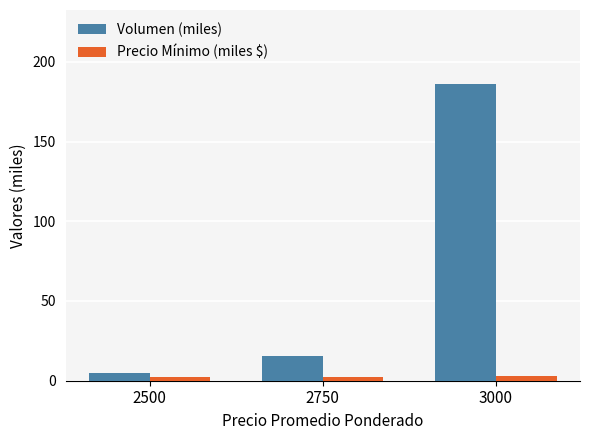

Is the value of Volumen (miles) at 2750 greater than the value of Precio Mínimo (miles $) at 2750?

Yes